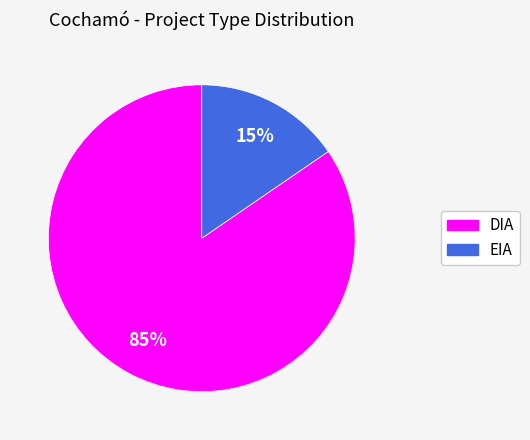

Is the sum of DIA and EIA greater than half?

Yes